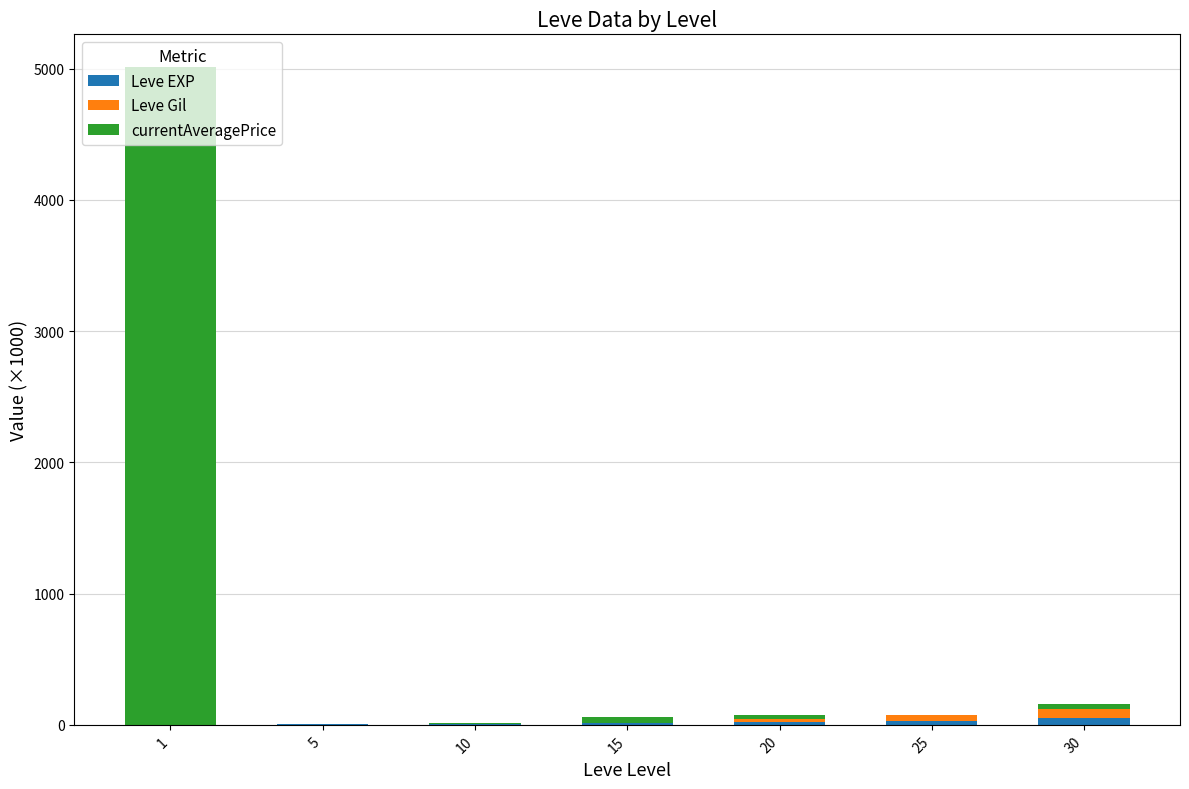

What is the approximate value of currentAveragePrice at 10?

5.0